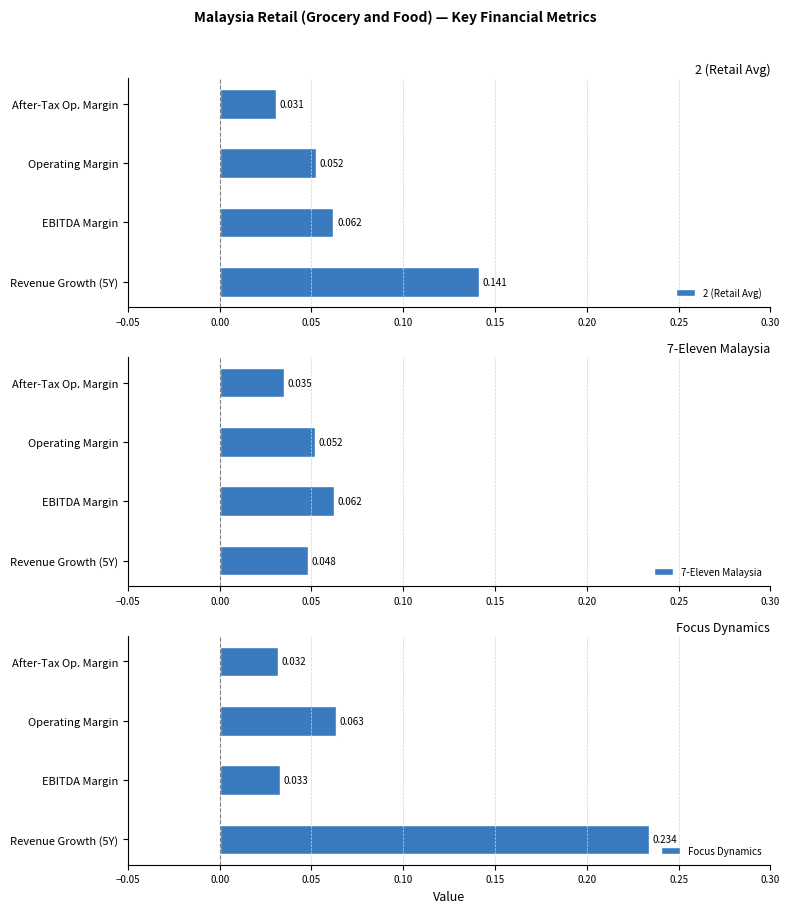

What is the value of the 2 (Retail Avg) bar at the 2nd from the left?

0.1